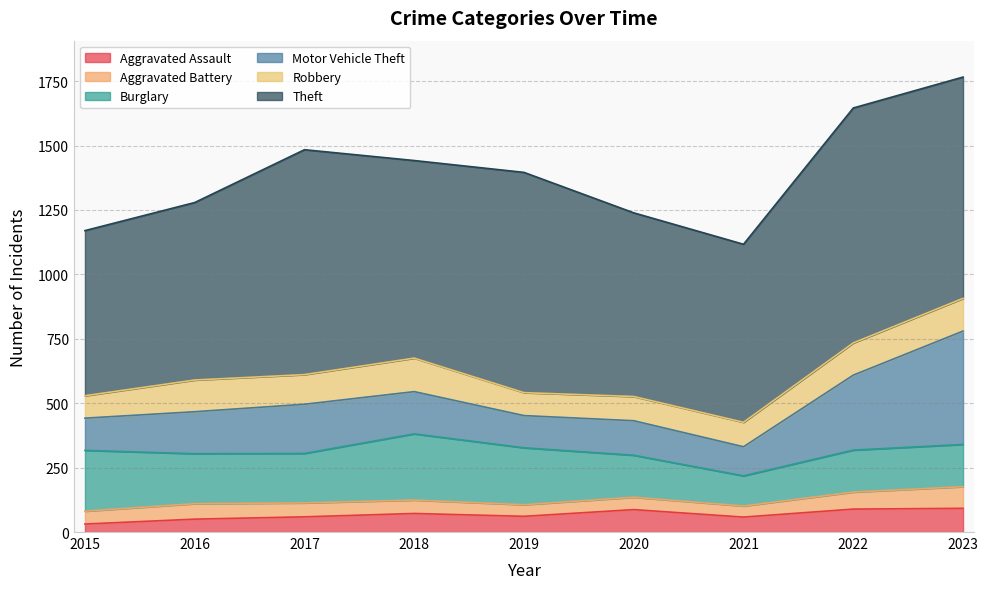

What is the greatest value displayed?

912